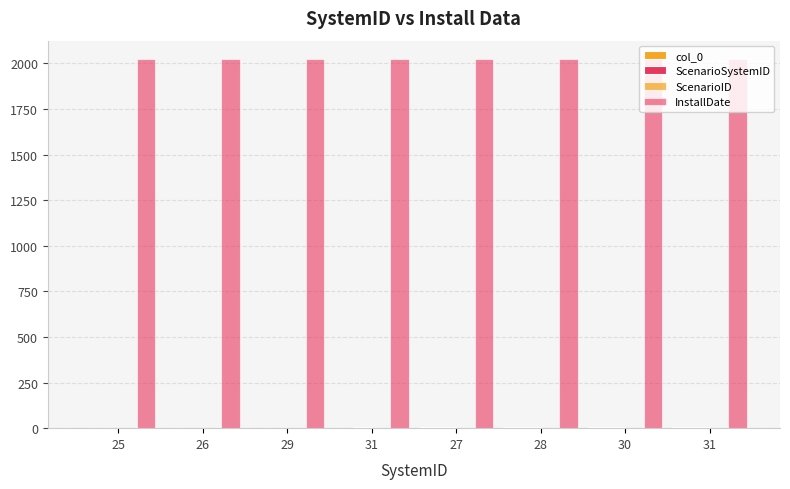

What is the sum of the InstallDate values at 30 and 31?

4048